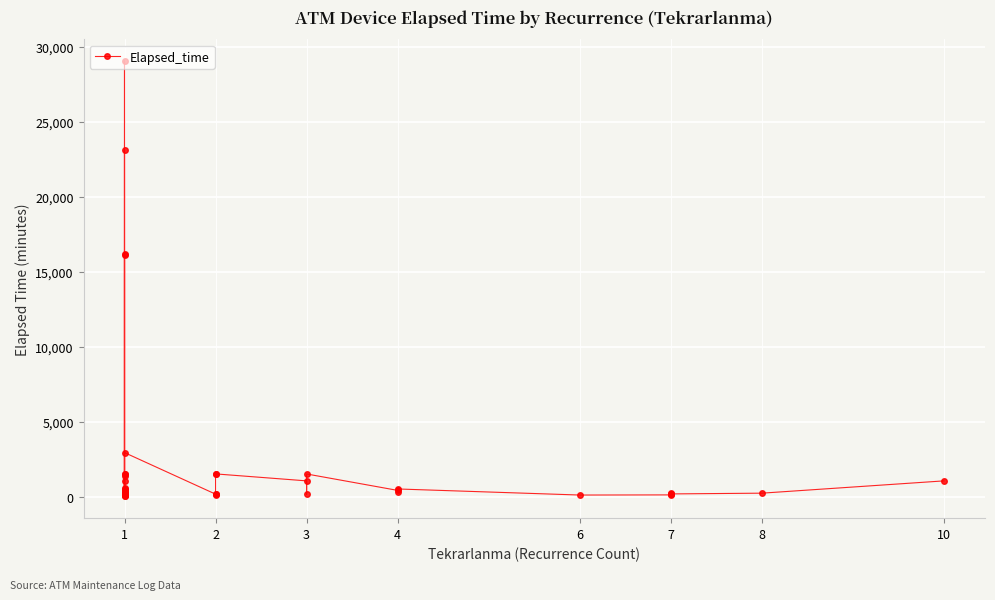

What is the value of the 16th point from the left?

1390